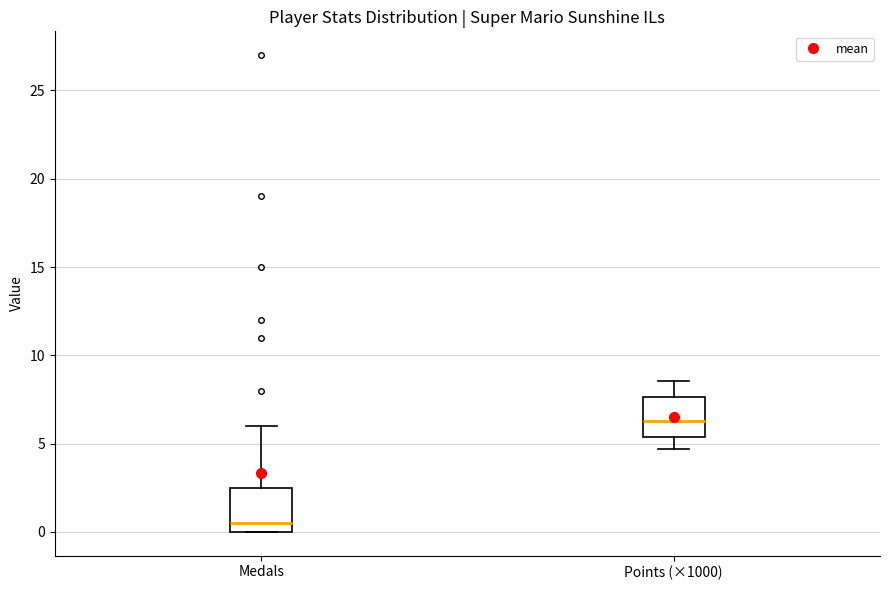

Where is the upper edge of the box for Points (×1000) on the y-axis? The values are not printed on the chart, so give them approximately, as read against the axis.

7.5